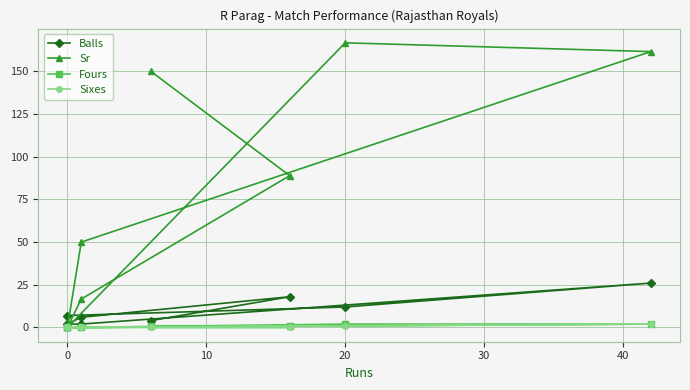

What is the value of the Sr point at the 6th from the left?

161.5